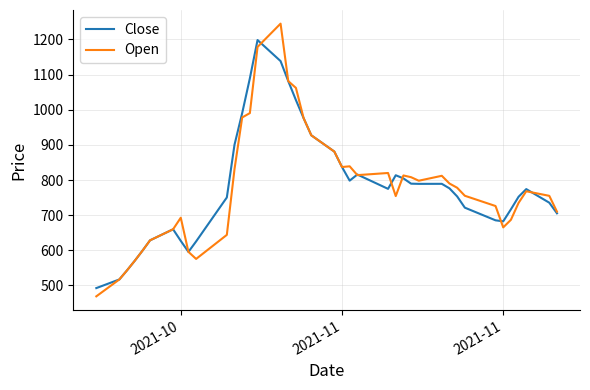

Which series has the widest spread of values?

Open